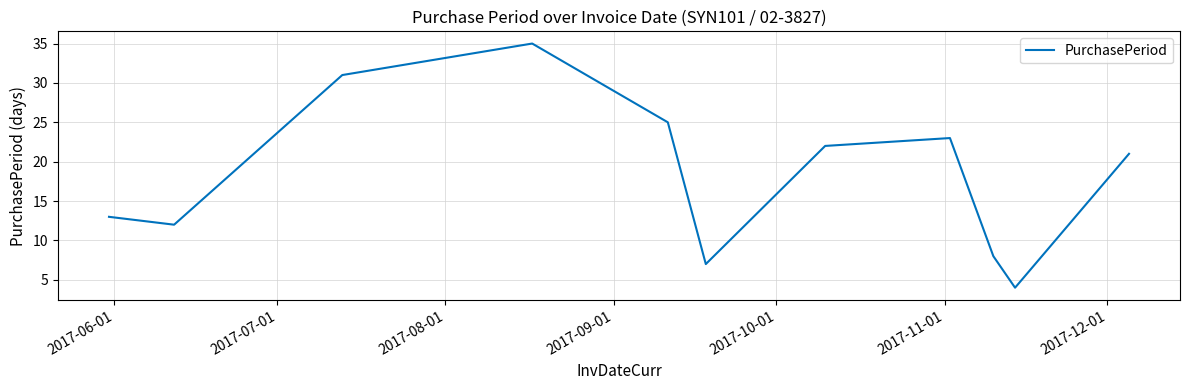

What is the sum of all values?

201